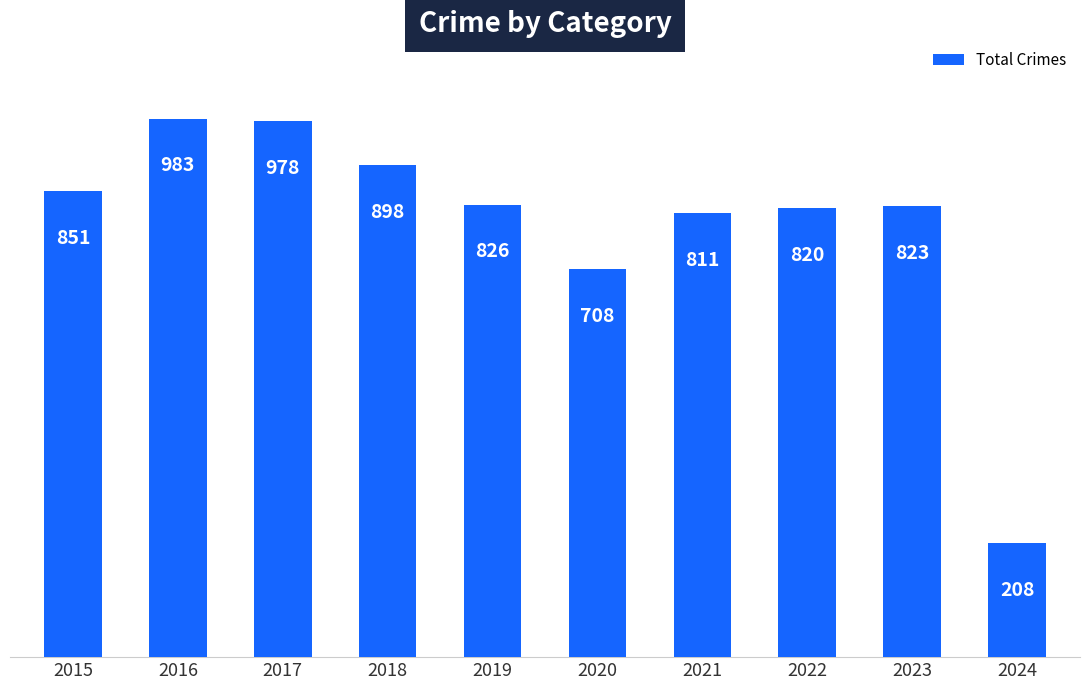

List the labels in order of value, smallest first.

2024, 2020, 2021, 2022, 2023, 2019, 2015, 2018, 2017, 2016